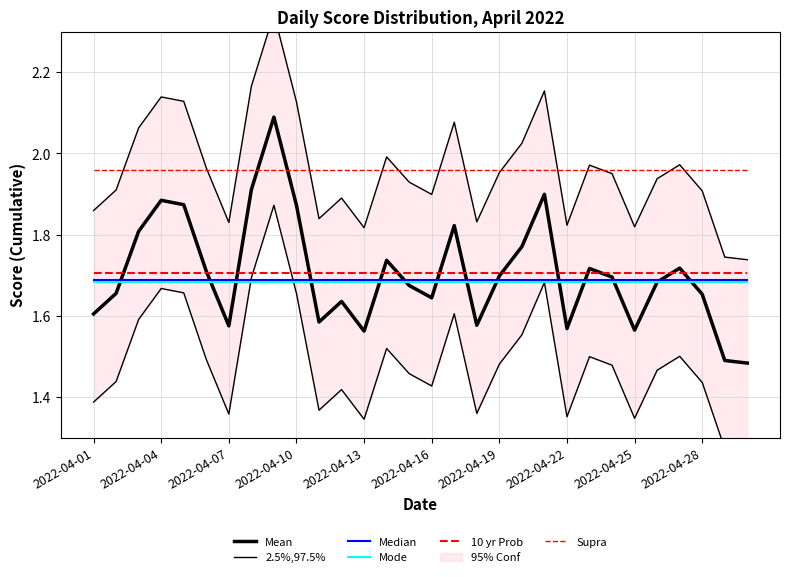

The Supra series shows 3.2 at 2022-04-19. True or false?

False